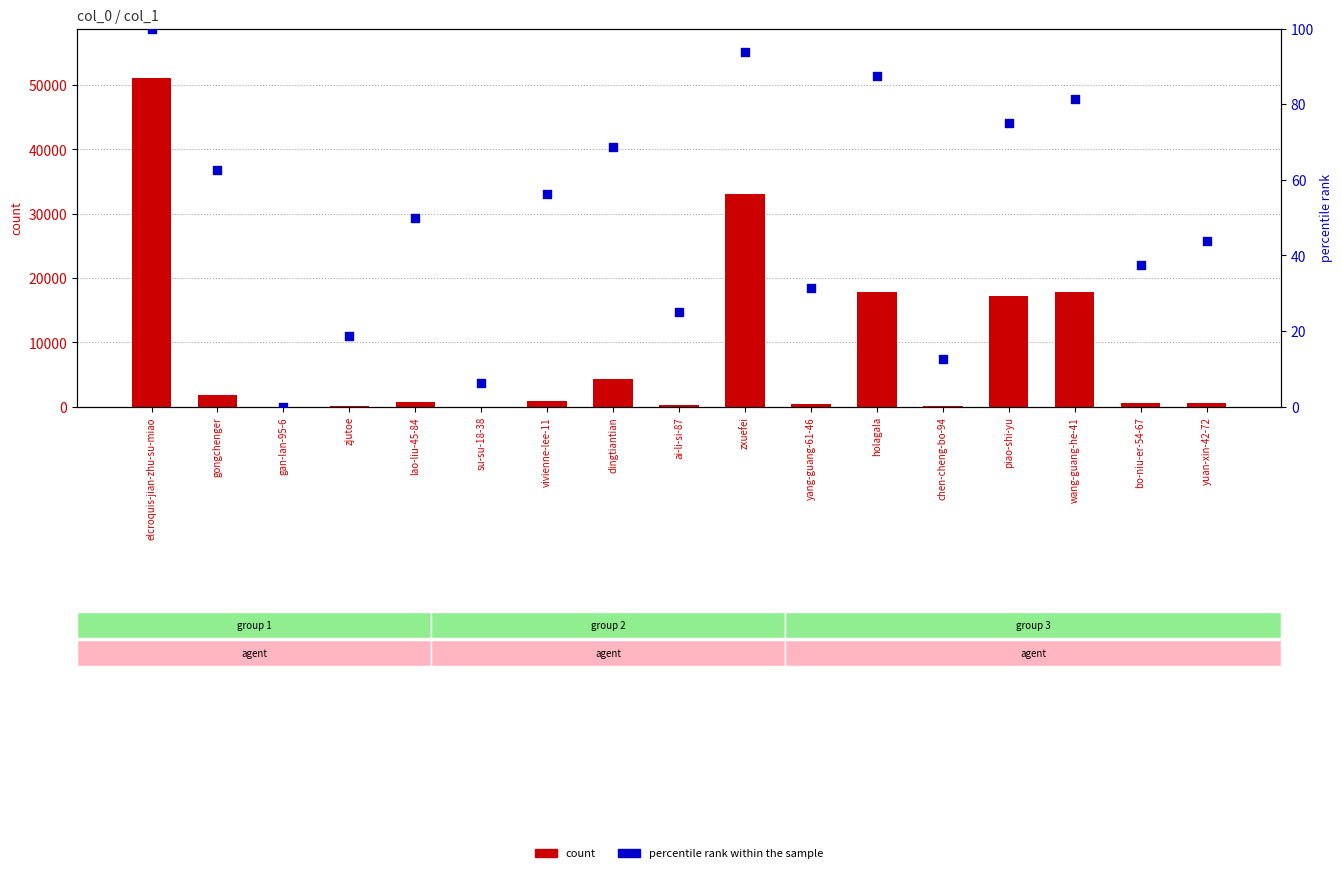

What are all the series names shown in the legend?

count, percentile rank within the sample